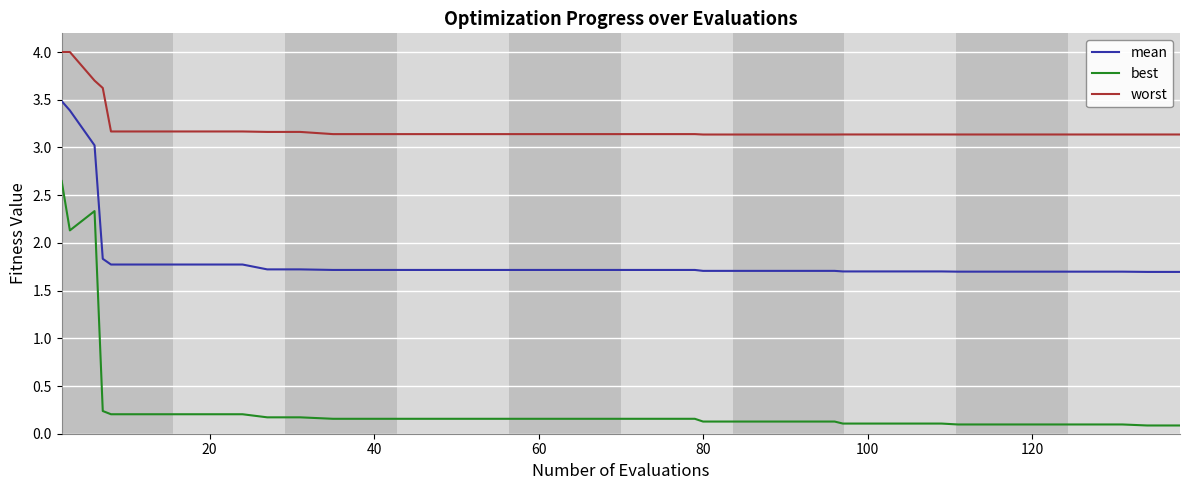

What is the maximum value shown in the chart?

4.0